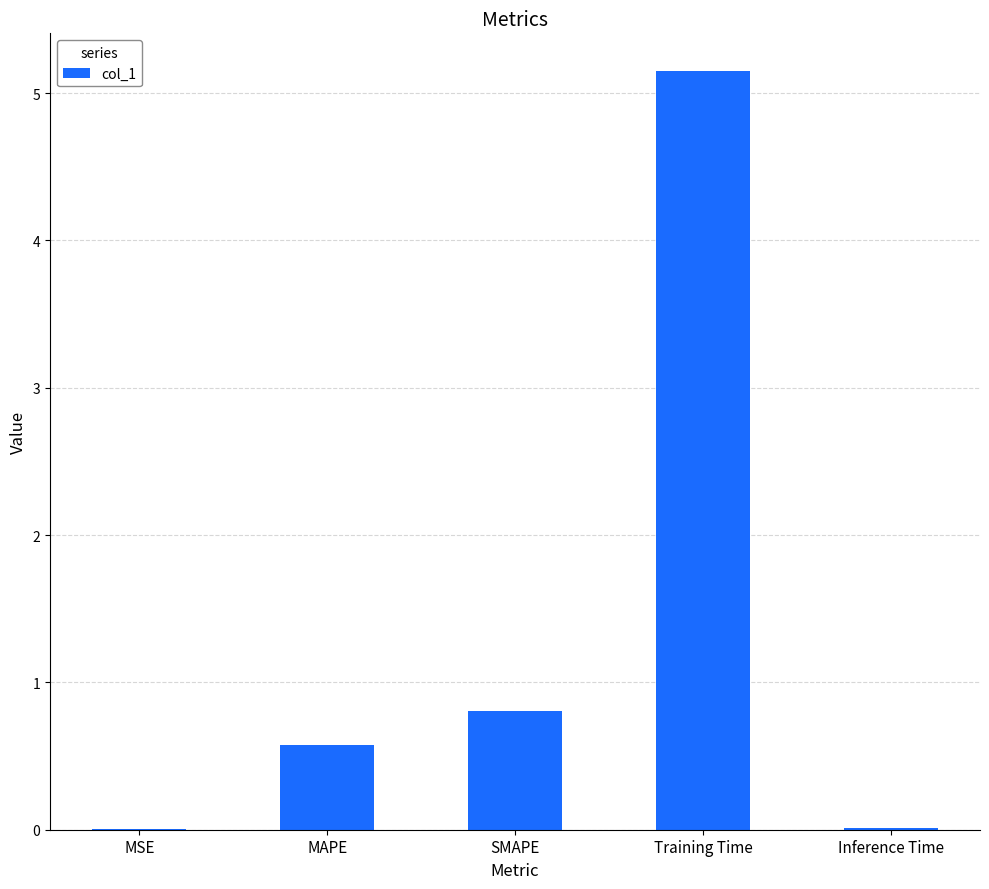

Where is the data nearest to the value 2?

SMAPE